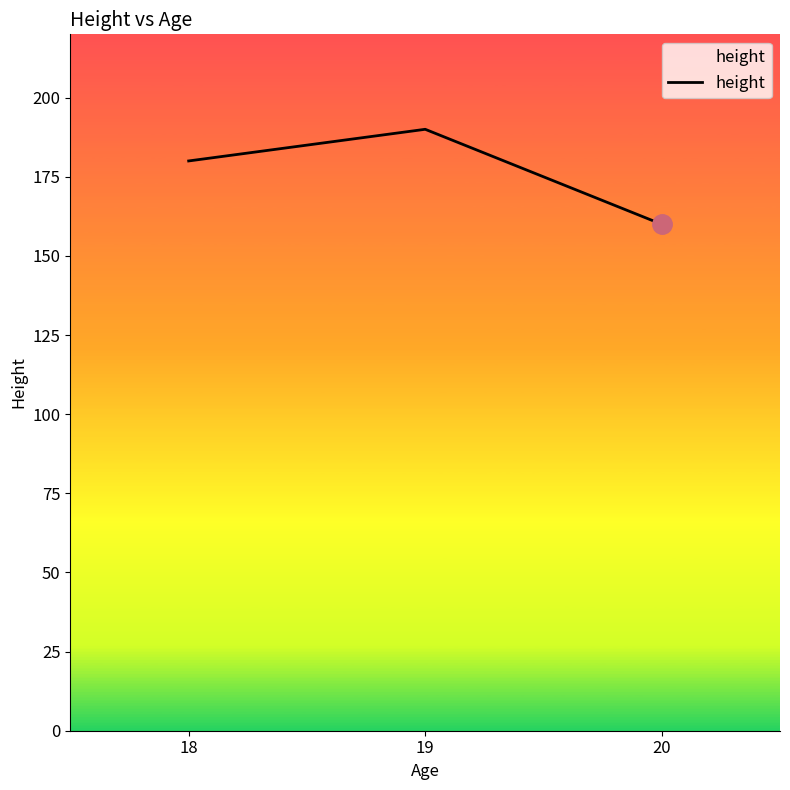

True or false: the data shows 50 at 20.

False